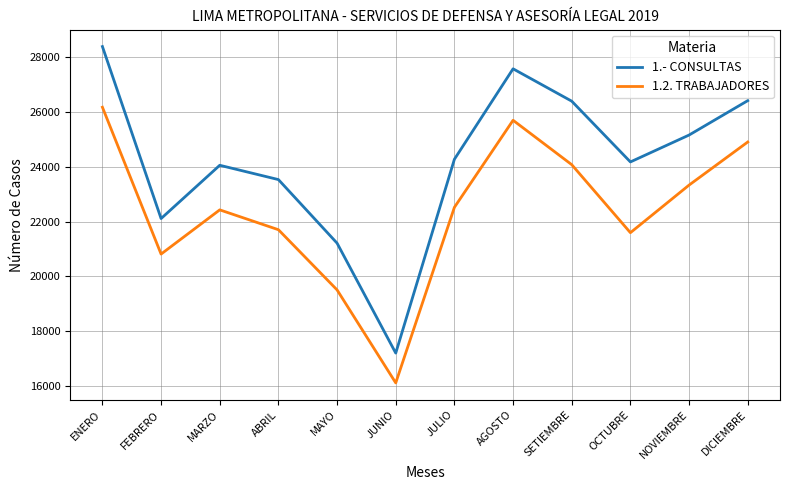

What is the difference between the second highest and second lowest values in the 1.- CONSULTAS series?

6362